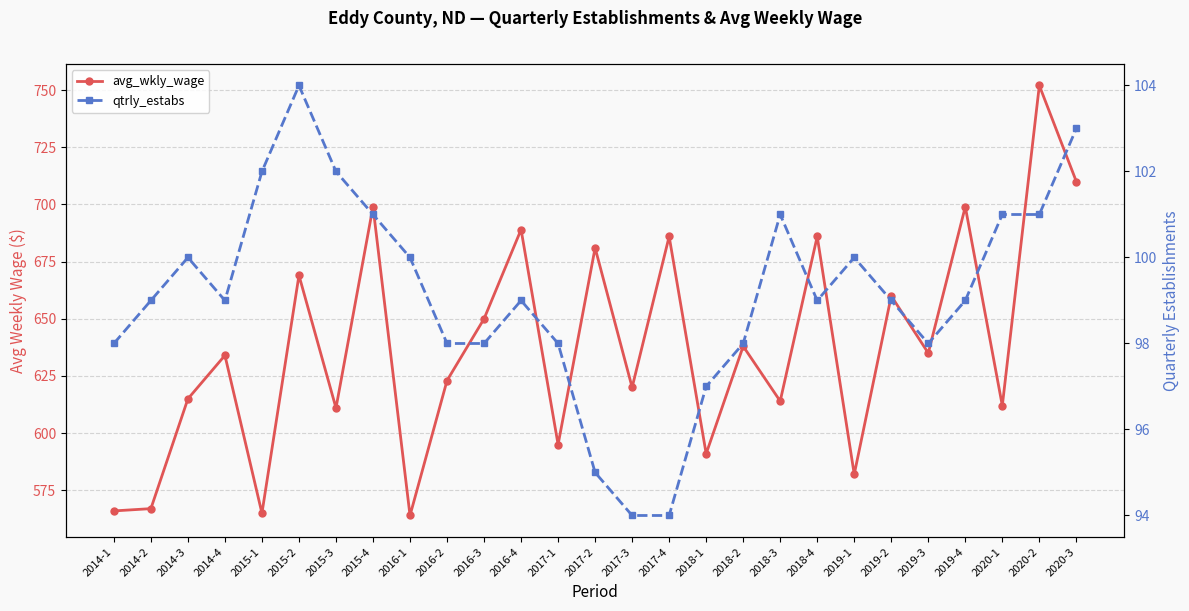

What is the difference between the maximum and minimum values in the avg_wkly_wage series?

188